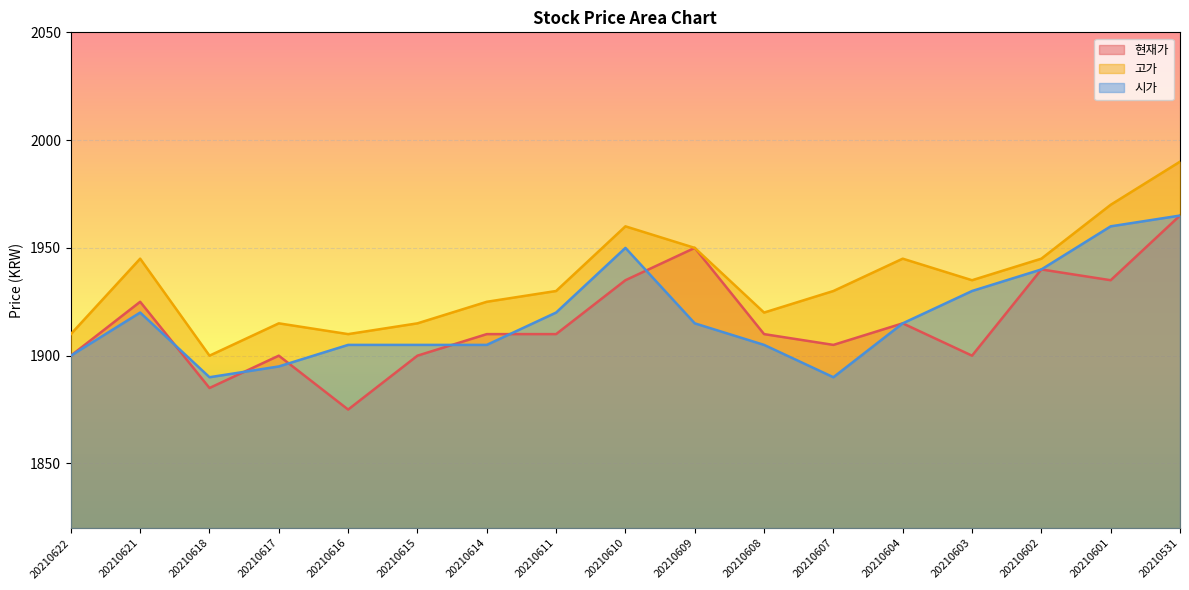

The 시가 series shows 1940 at 20210602. True or false?

True